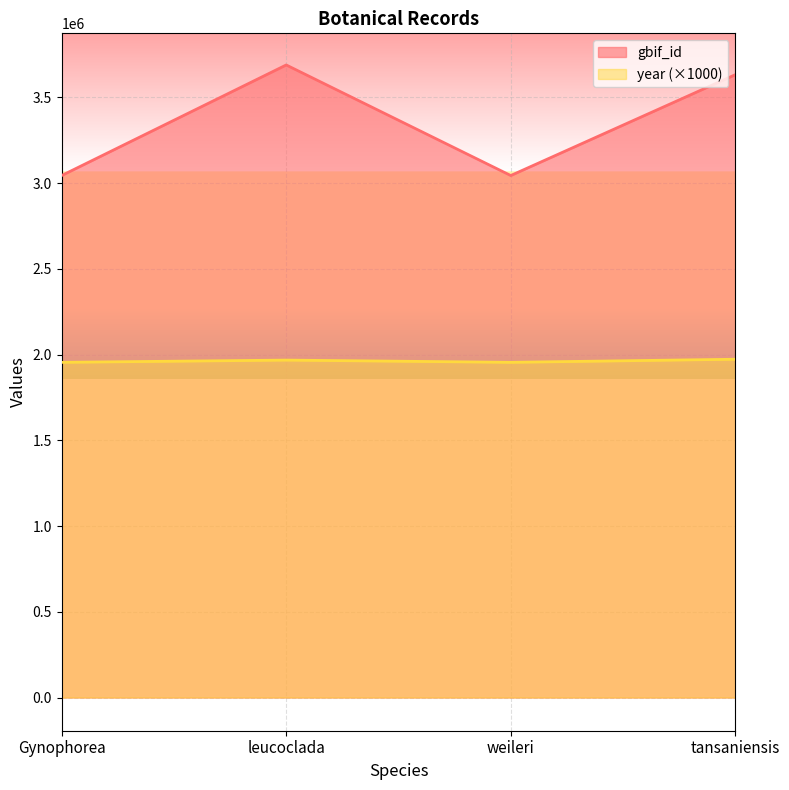

Which series has the largest total across all categories?

gbif_id